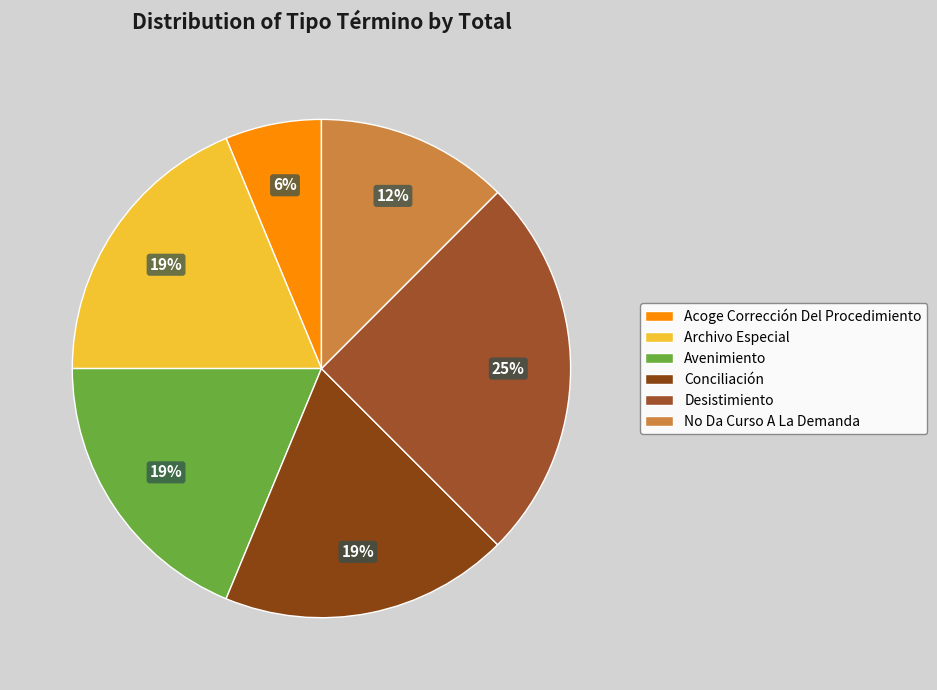

Rank the categories by value from lowest to highest.

Acoge Corrección Del Procedimiento, No Da Curso A La Demanda, Archivo Especial, Avenimiento, Conciliación, Desistimiento